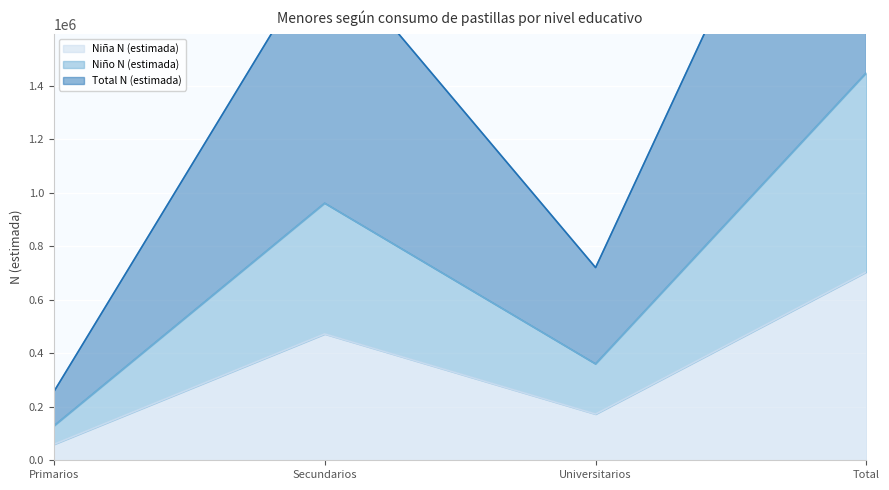

True or false: Niño N (estimada) and Total N (estimada) cross at least once.

False